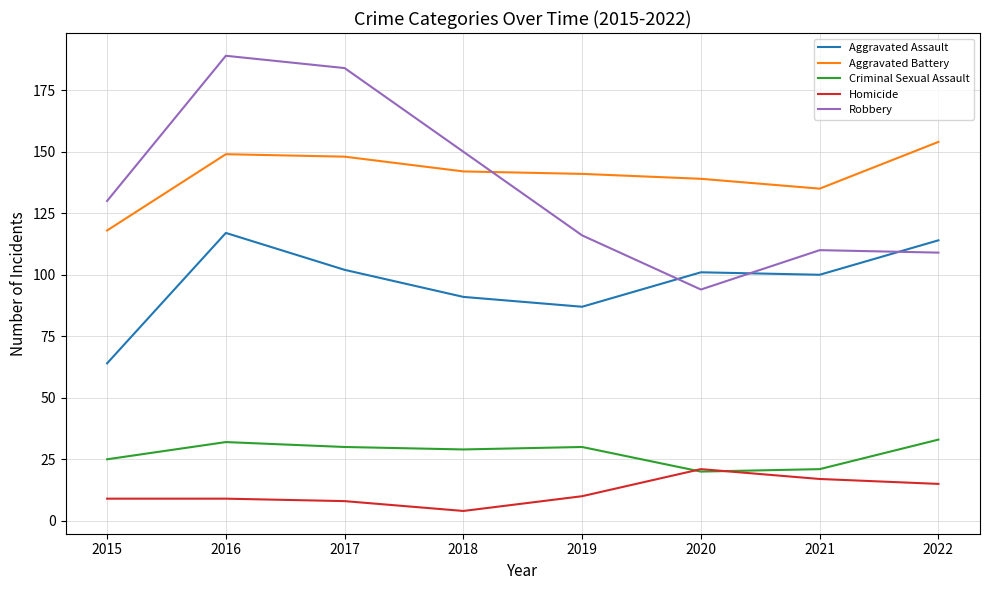

Is it true that Robbery equals 189 at 2016?

True